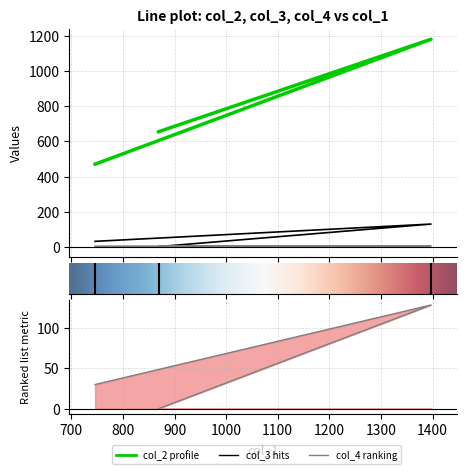

Reading left to right, extract all data points from this chart.

col_2: 746=470.7	1397=1183.8	869=655.8
col_3: 746=30.0	1397=128.7	869=0.0
col_4: 746=2.2	1397=4.0	869=0.0